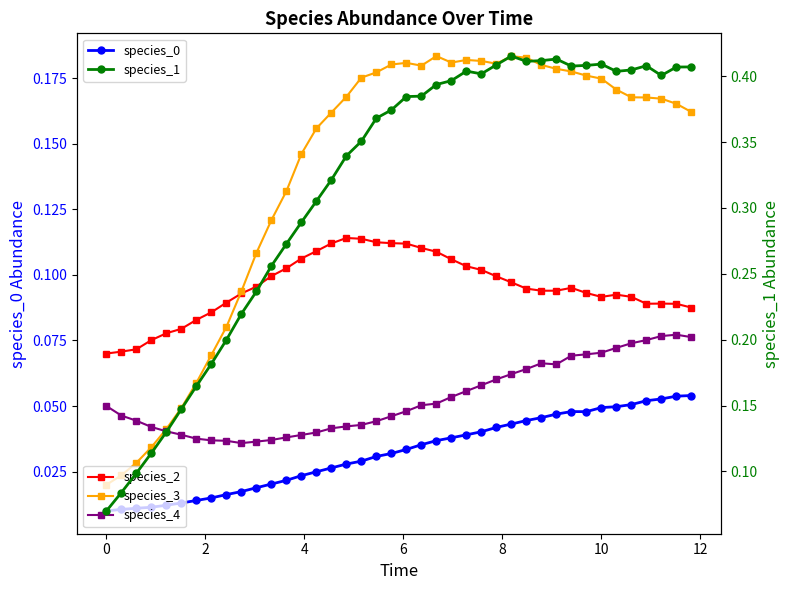

True or false: species_0 has more than 2 interior local peaks.

False